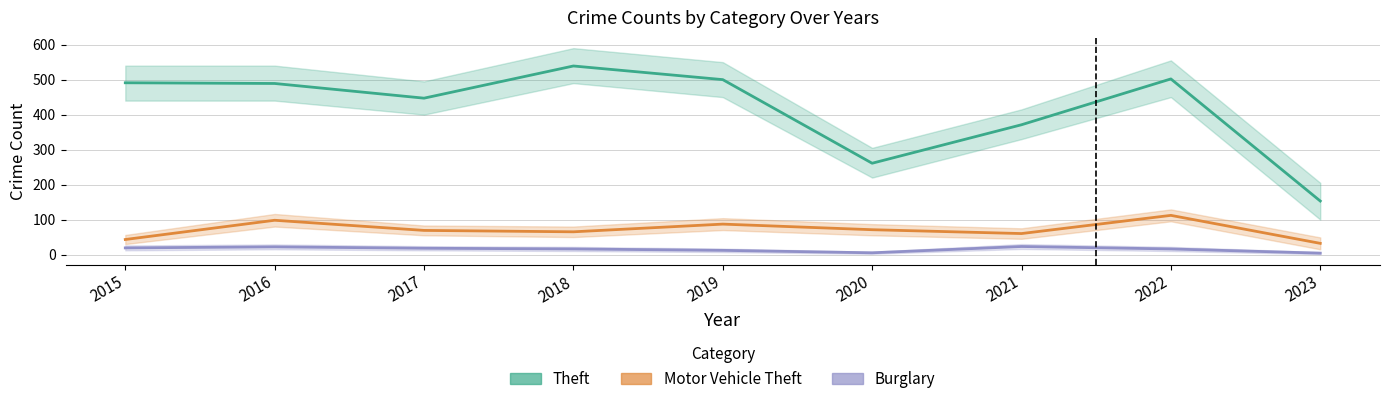

Where does the Motor Vehicle Theft series first go above 69?

2016